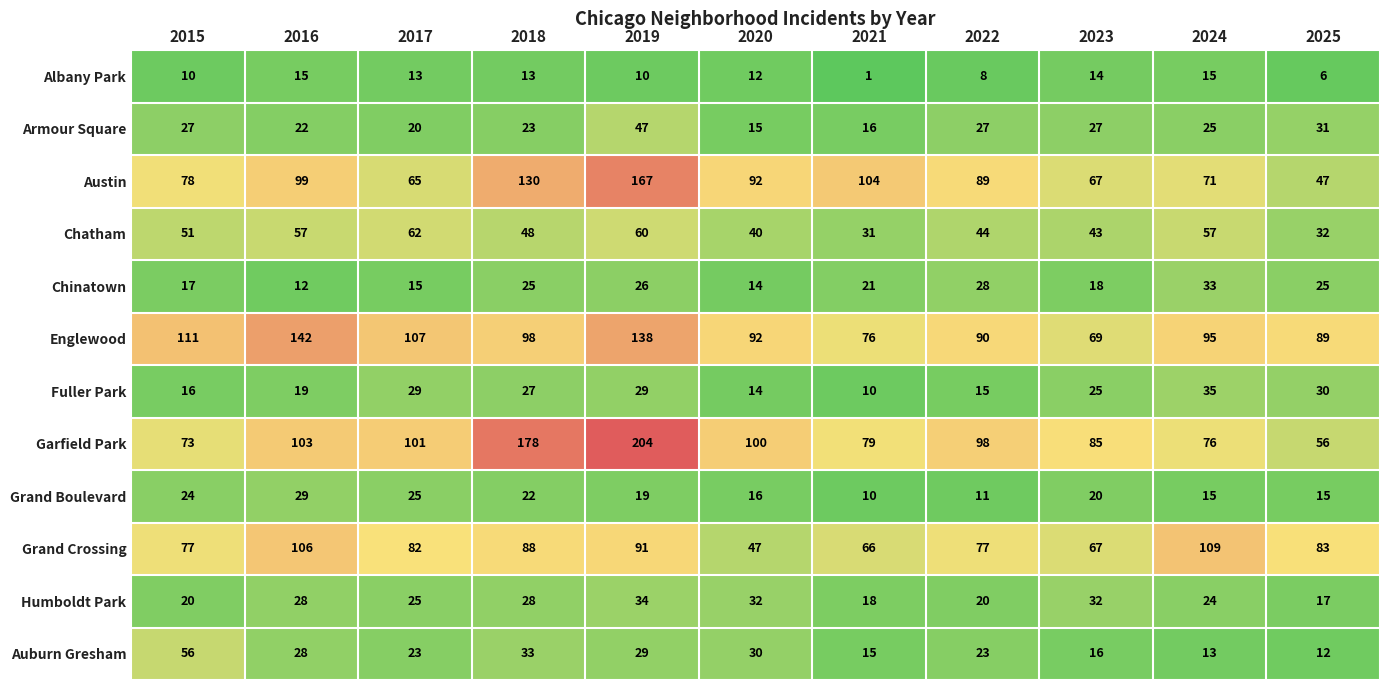

Which label corresponds to the largest value in the chart?

2019